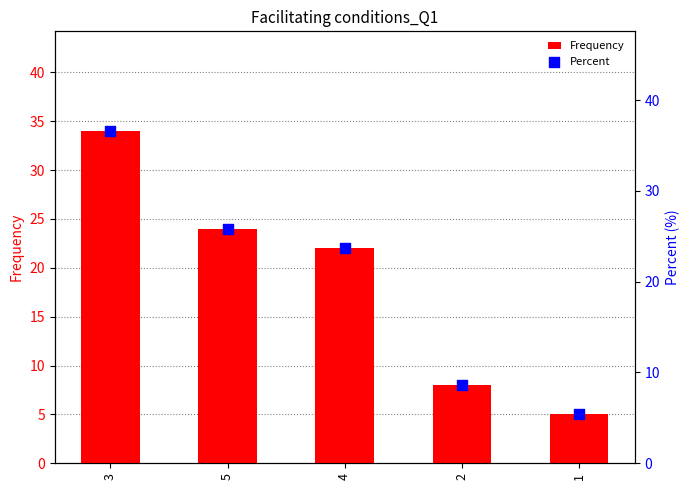

Which series has the widest spread of Y values?

Percent